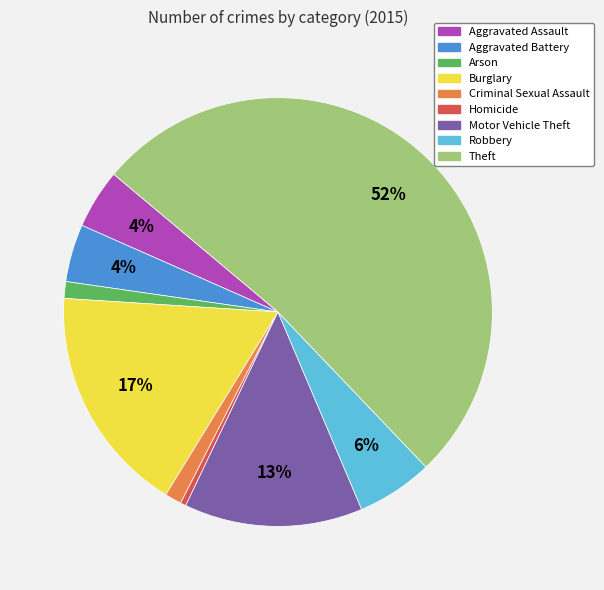

What is the ratio of the value at Aggravated Battery to the value at Motor Vehicle Theft?

0.3